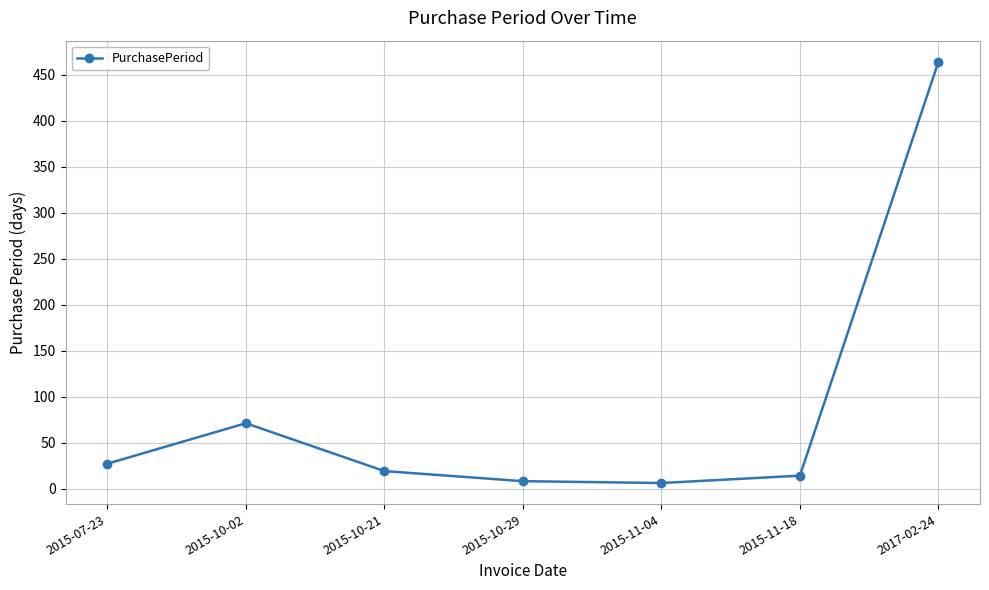

What is the label of the 5th point from the right?

2015-10-21